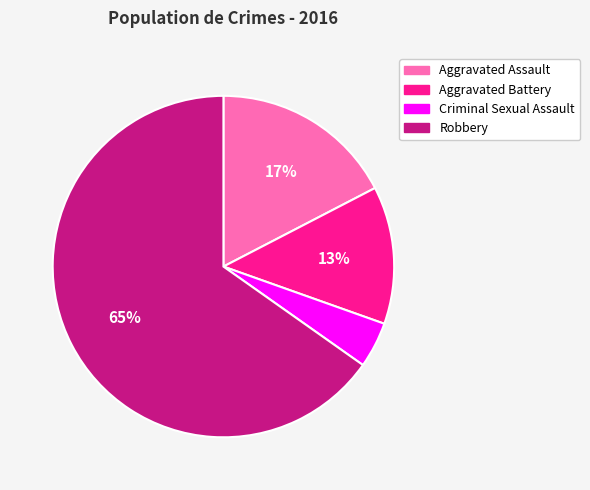

Which slice is the largest?

Robbery